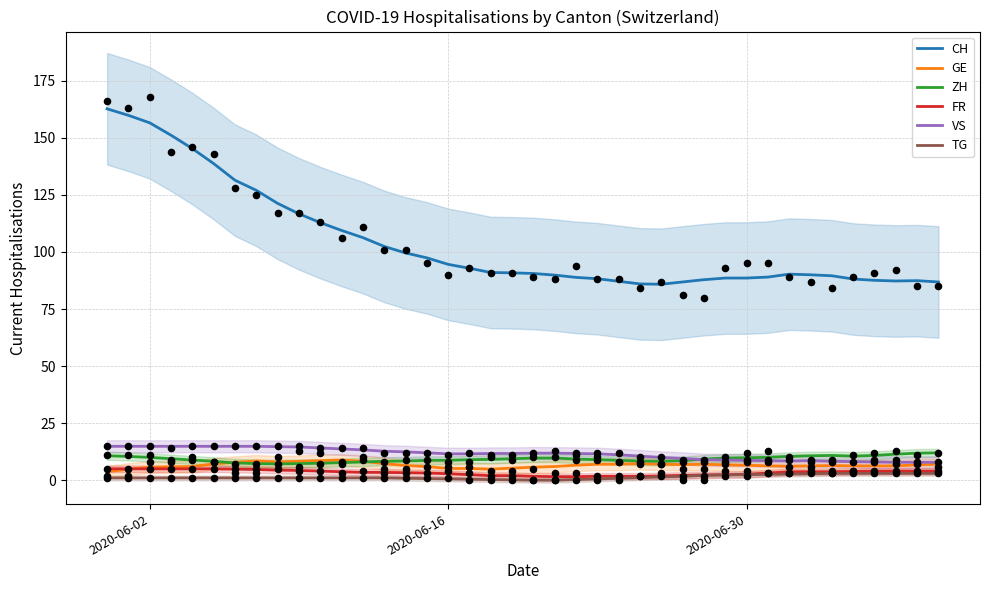

Which series has the widest spread of Y values?

CH